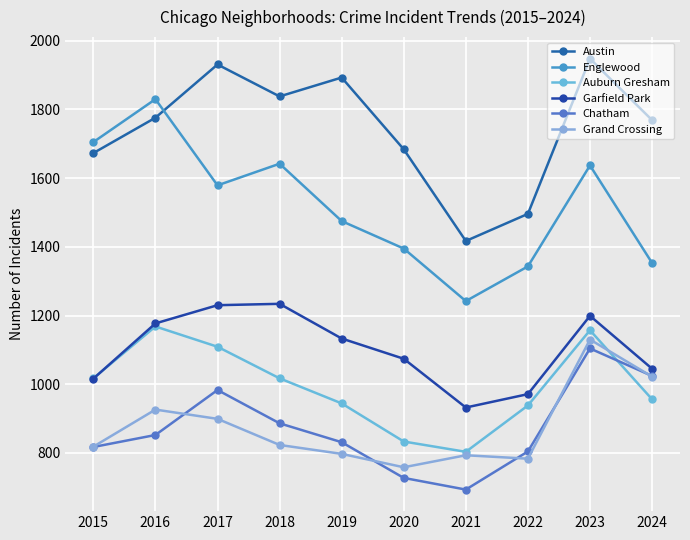

How many distinct data groups are displayed?

6